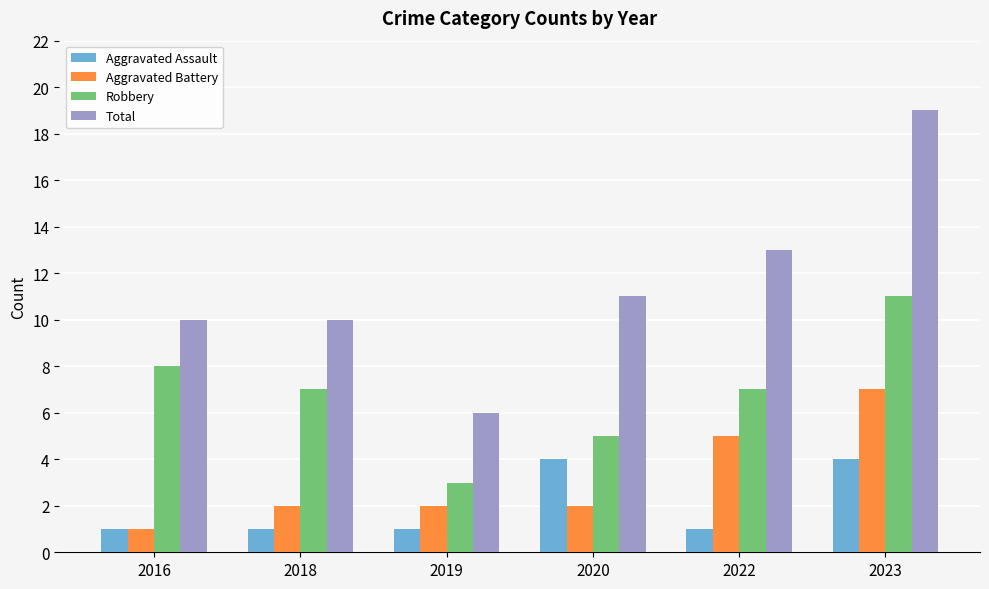

What is the sum of all Aggravated Battery values?

19